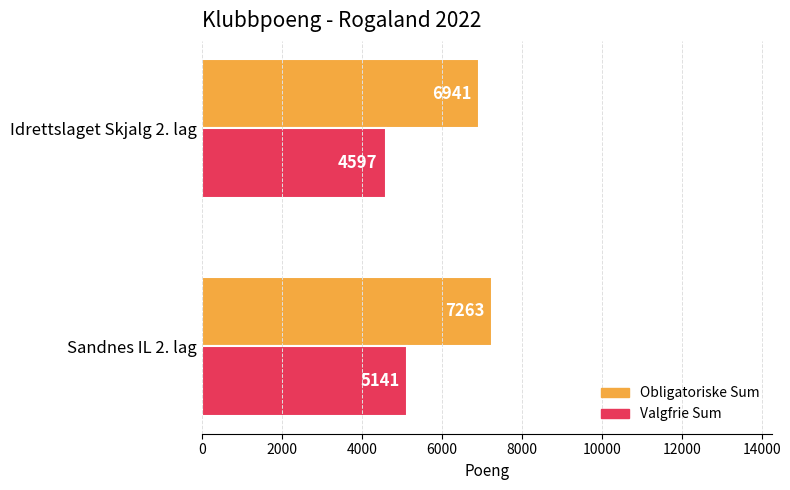

How many data points in Obligatoriske Sum are less than 7263?

1